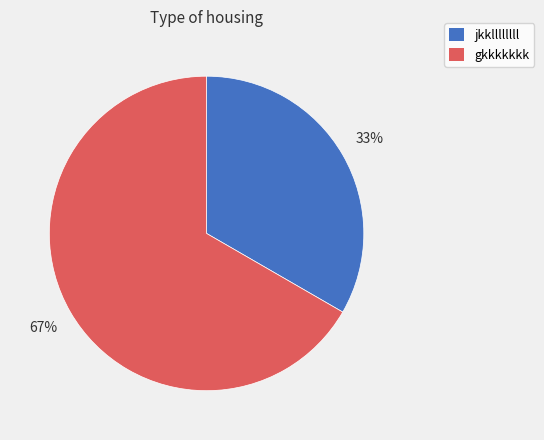

Approximately how many times larger is the value at gkkkkkkk compared to jkkllllllll?

2.0